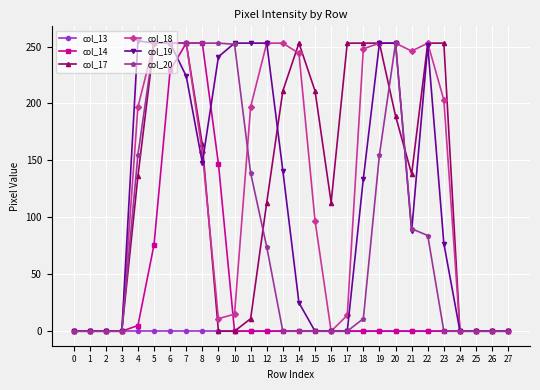

What are all the series names shown in the legend?

col_13, col_14, col_17, col_18, col_19, col_20